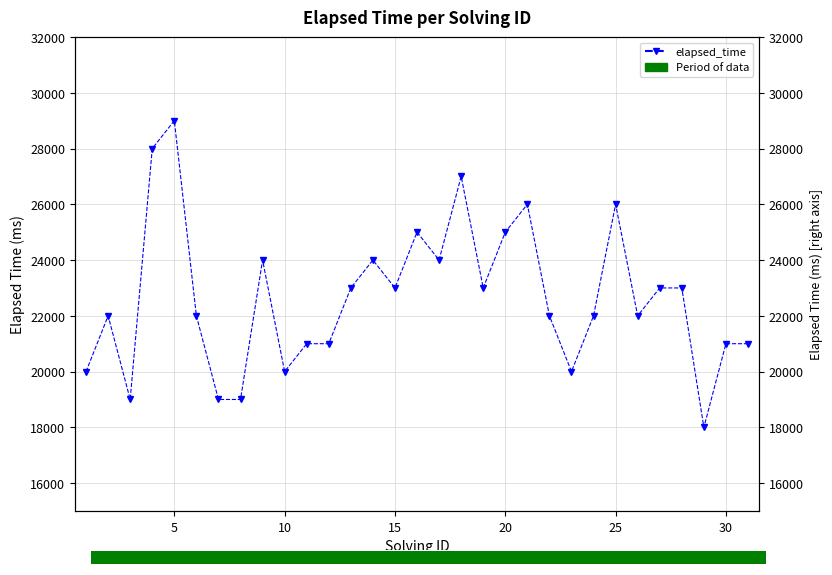

What is the difference between the second highest and minimum values?

10000